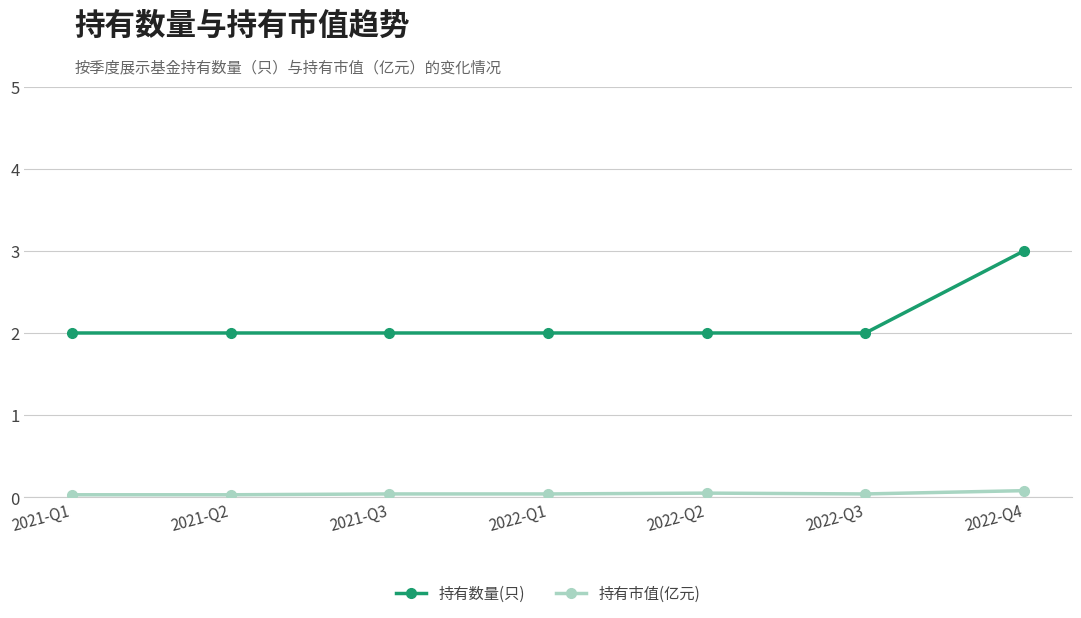

How many lines are shown in the chart?

2